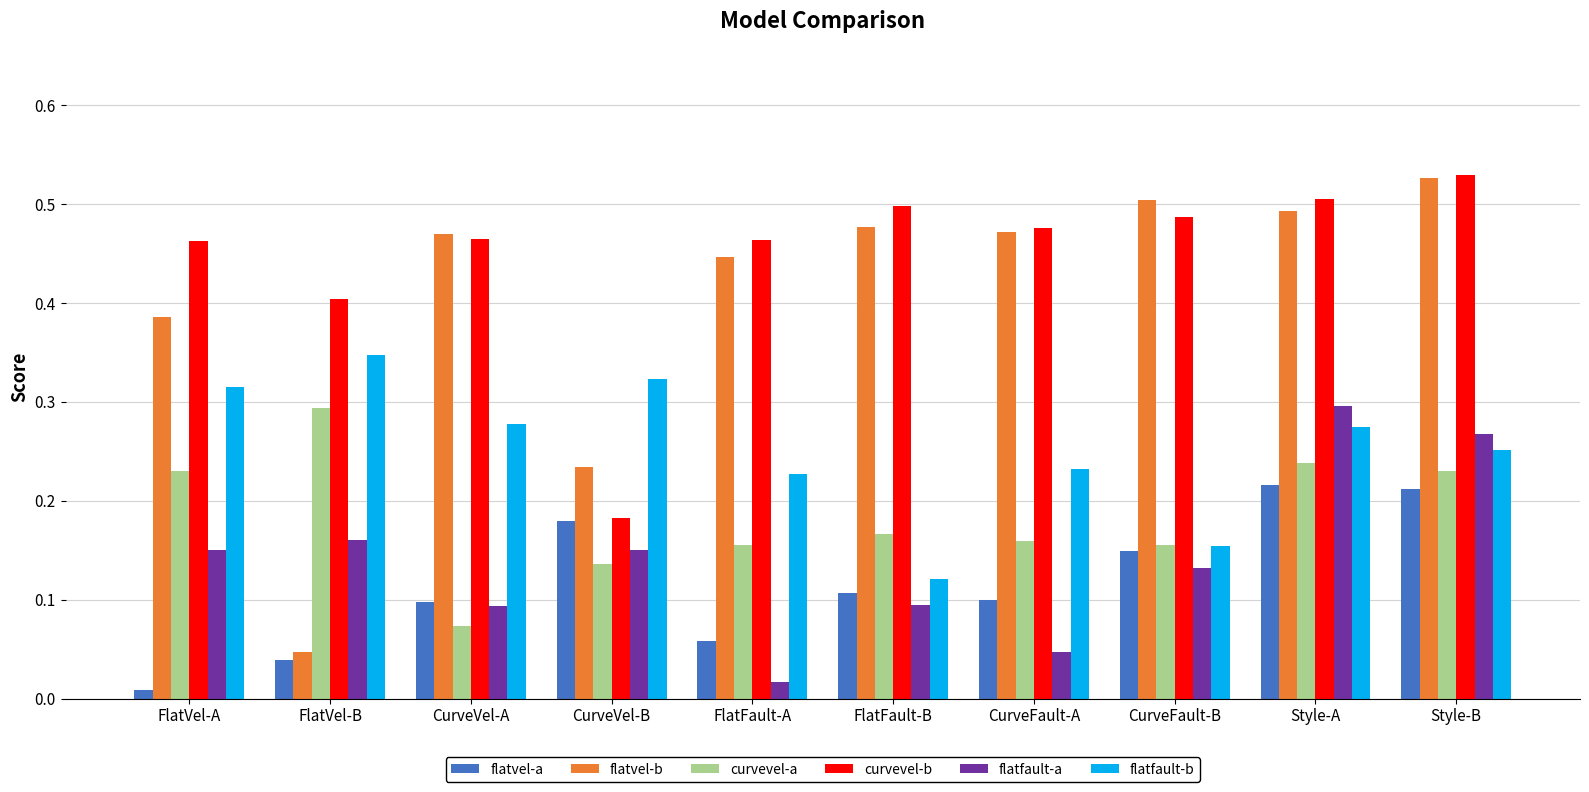

Which series has the largest total across all categories?

curvevel-b